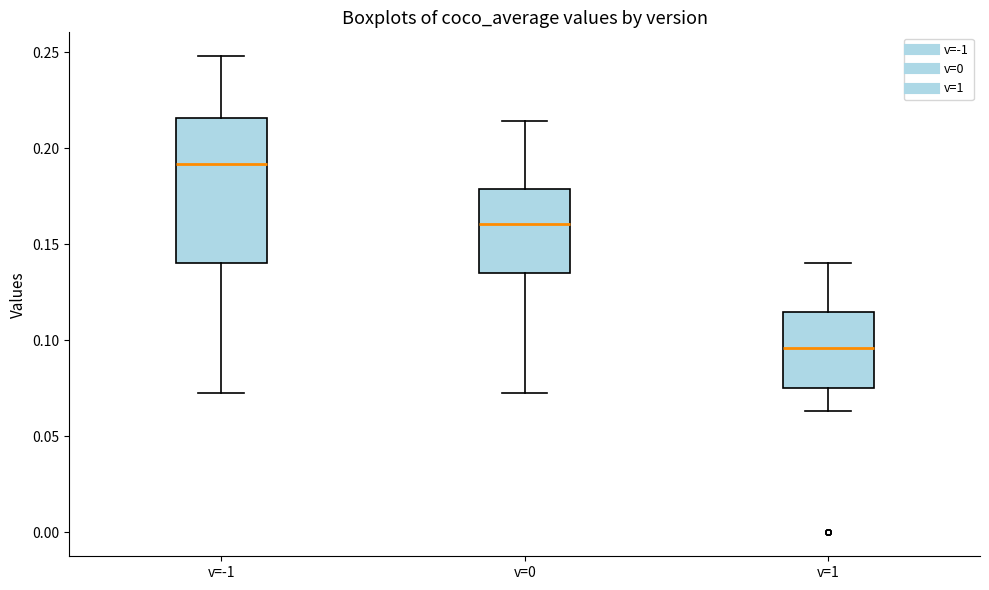

Which box's median line is the highest?

v=-1